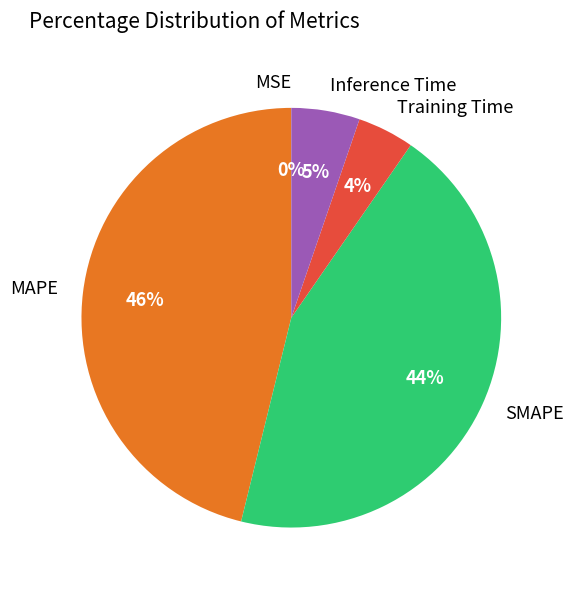

What percentage is the SMAPE slice, to the nearest percent?

44%